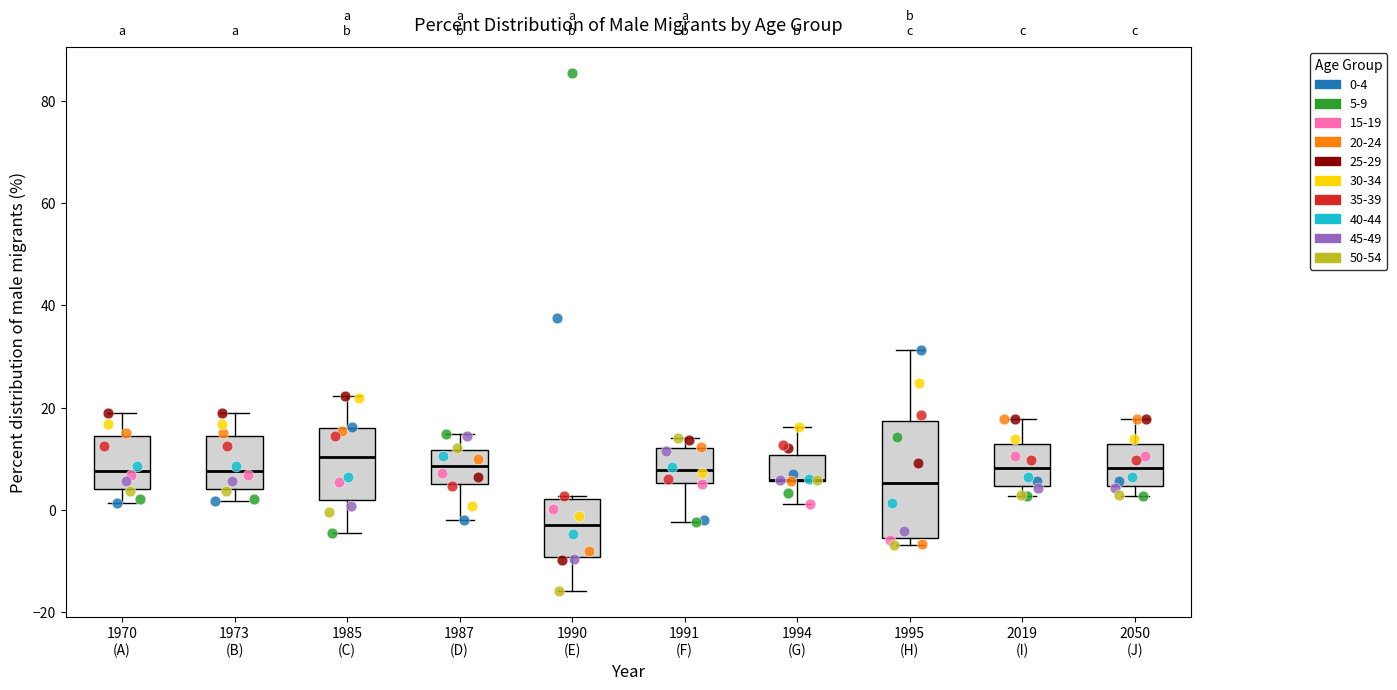

Where is the lower edge of the box for 1987 (D) on the y-axis? The values are not printed on the chart, so give them approximately, as read against the axis.

6